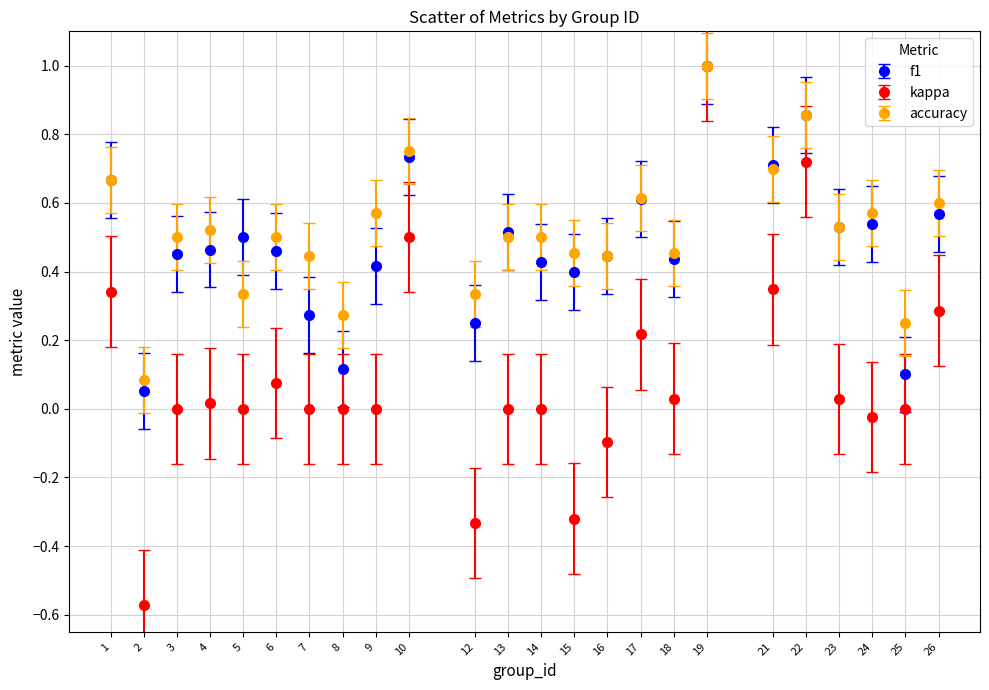

Between 3 and 26, which series saw the biggest shift?

kappa